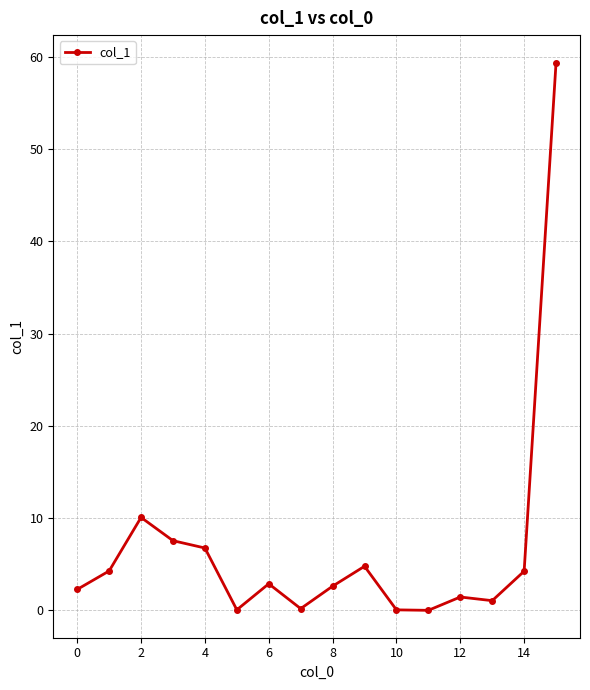

What is the average value?

6.7